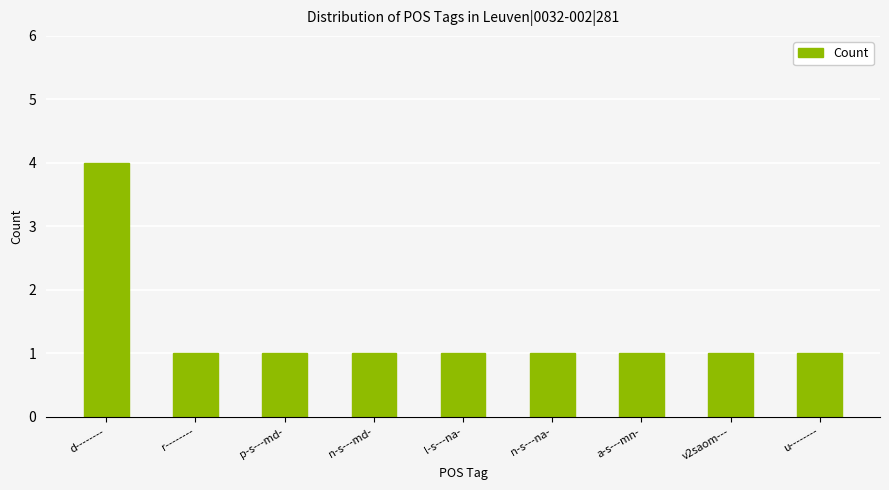

Which label corresponds to the largest value in the chart?

d--------